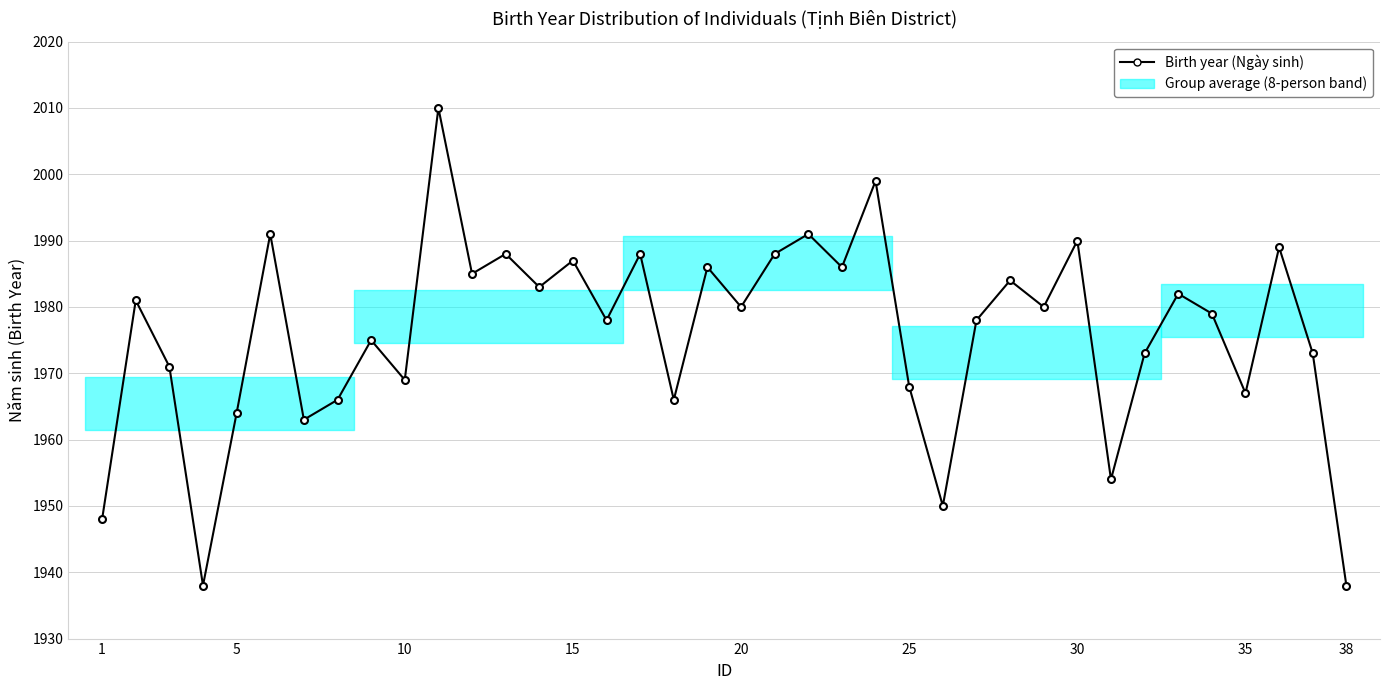

How many points are higher than both their immediate neighbors (excluding endpoints)?

14